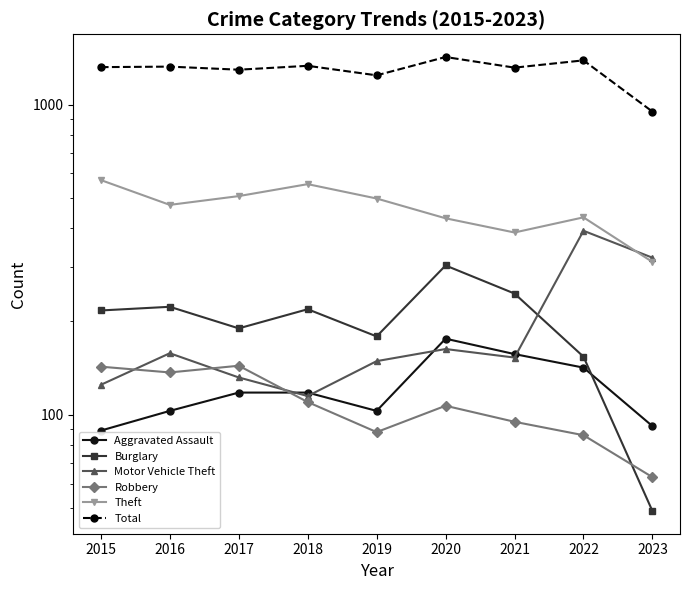

Where is Total nearest to the value 1186?

2019